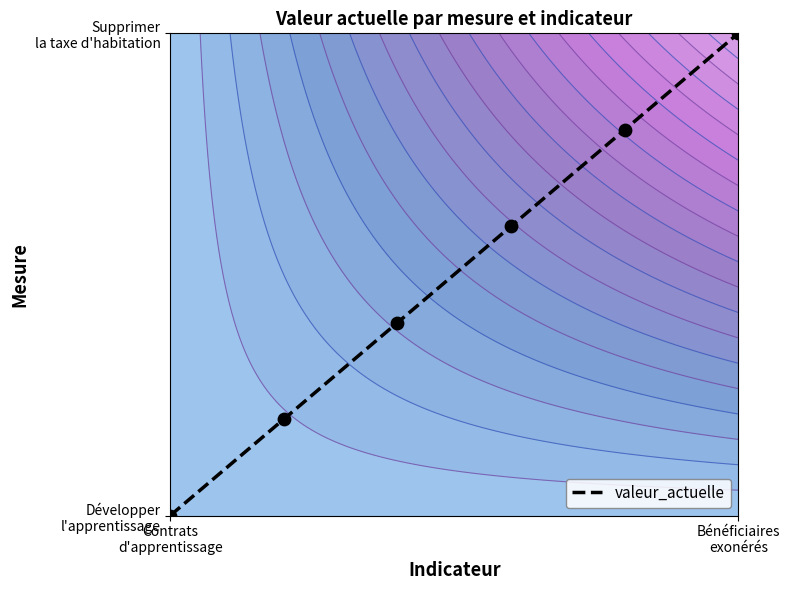

The chart shows a value of 0.3 at Bénéficiaires
exonérés. True or false?

False